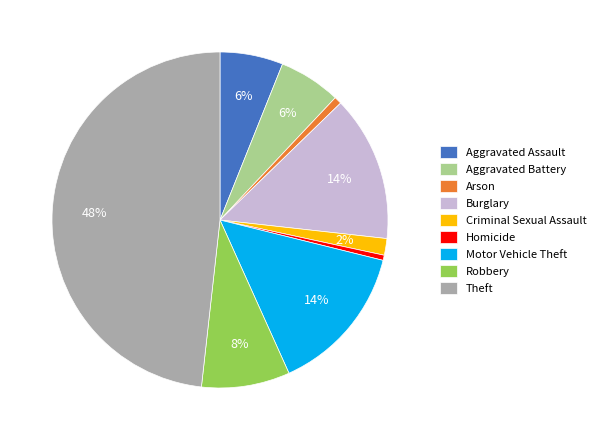

True or false: Theft accounts for 48% of the total.

True